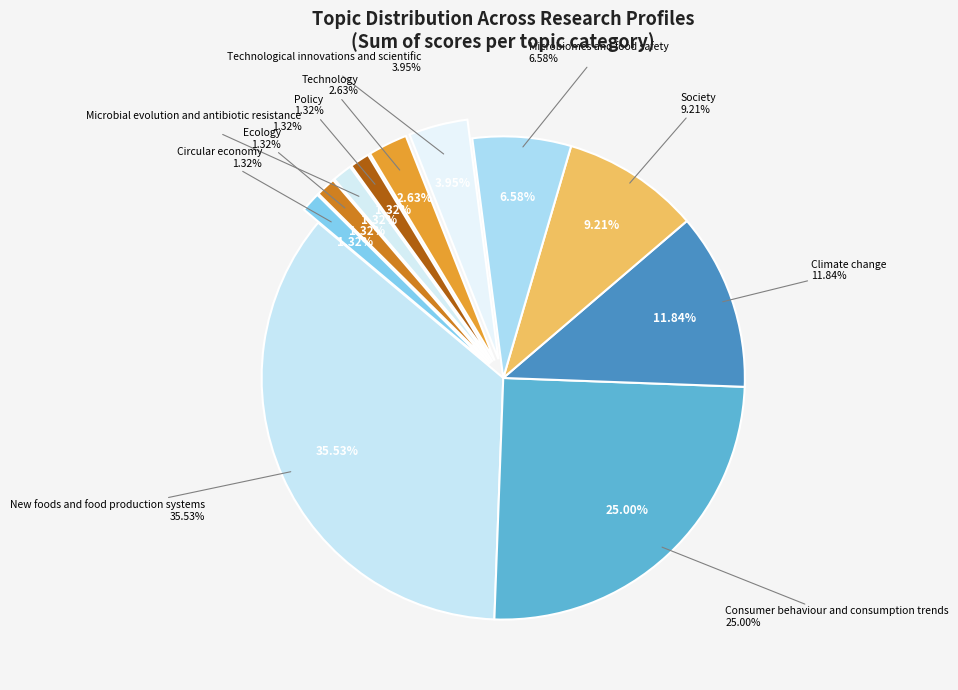

Which category has the biggest portion of the pie?

New foods and food production systems